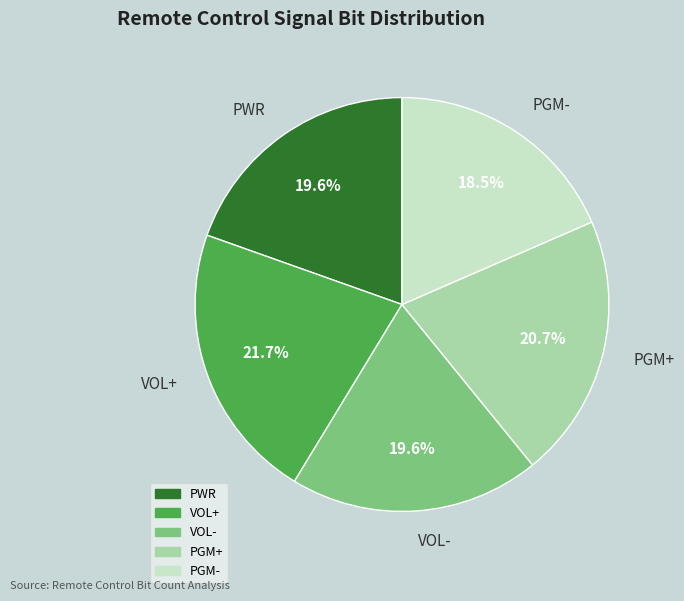

How many segments does this pie chart have?

5